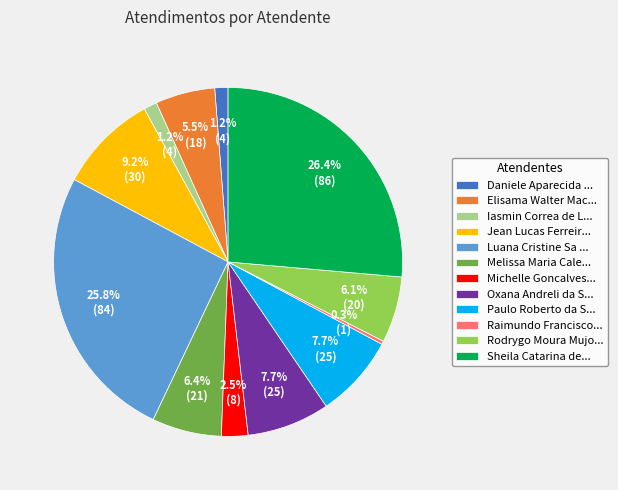

How much of the chart is everything except Luana Cristine Sa ...?

74.2%